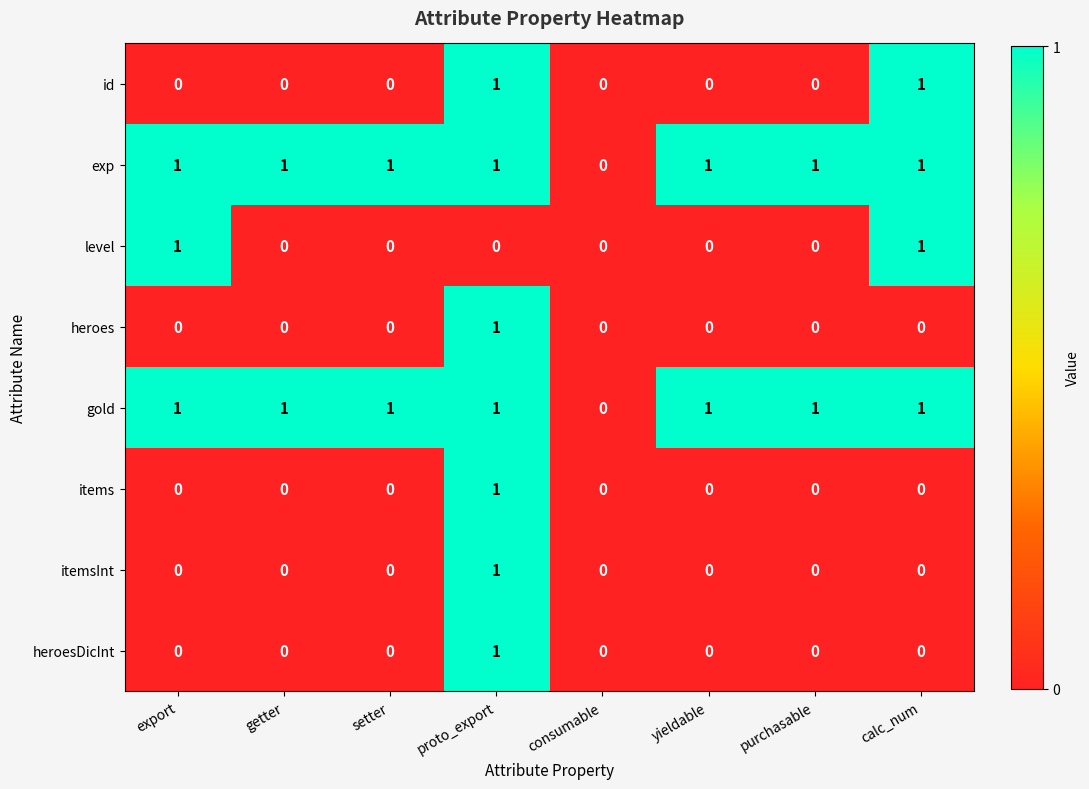

The value of gold at getter is 1. True or false?

True